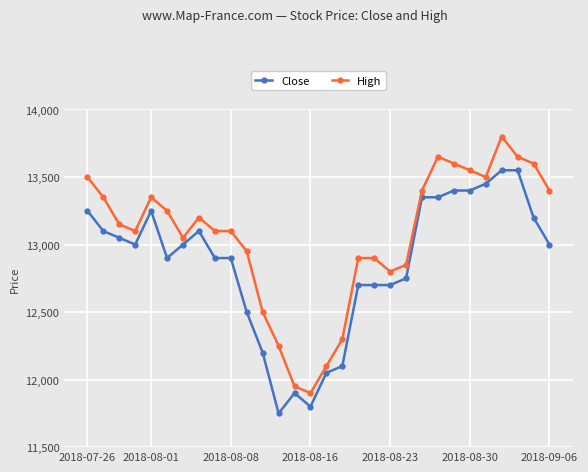

What is the highest value of the Close series?

13550